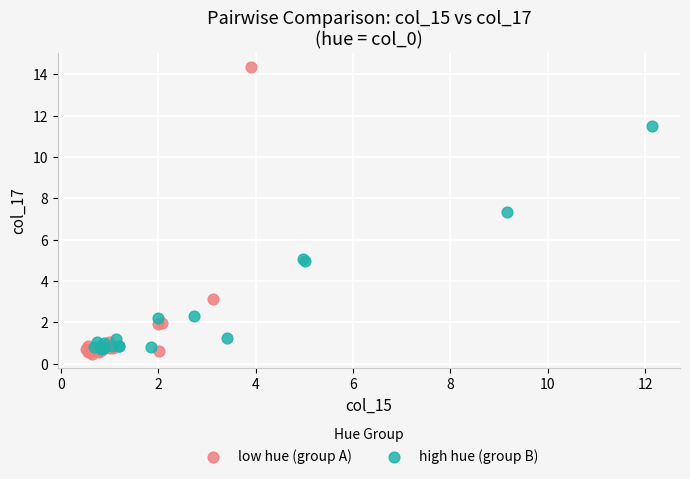

Which series contains the lowest Y value?

low hue (group A)